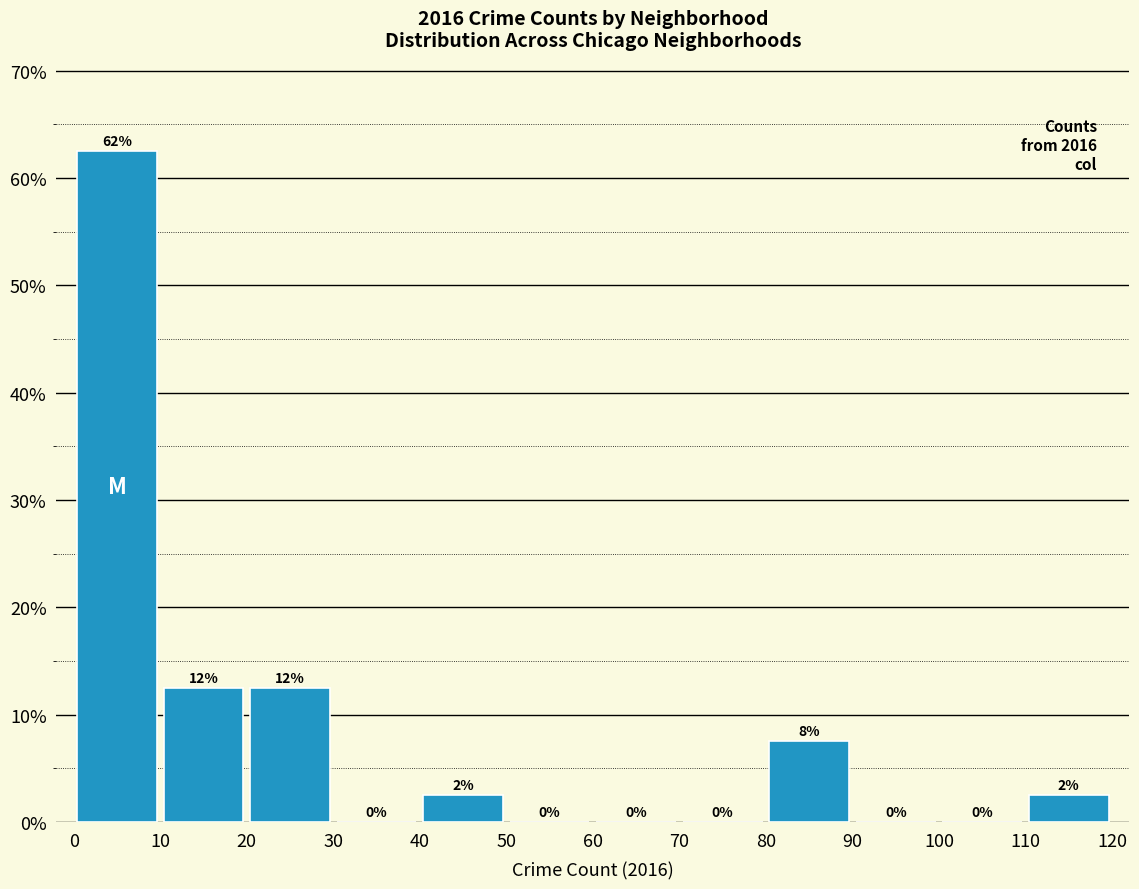

Which range on the x-axis has the tallest bar?

0 to 10